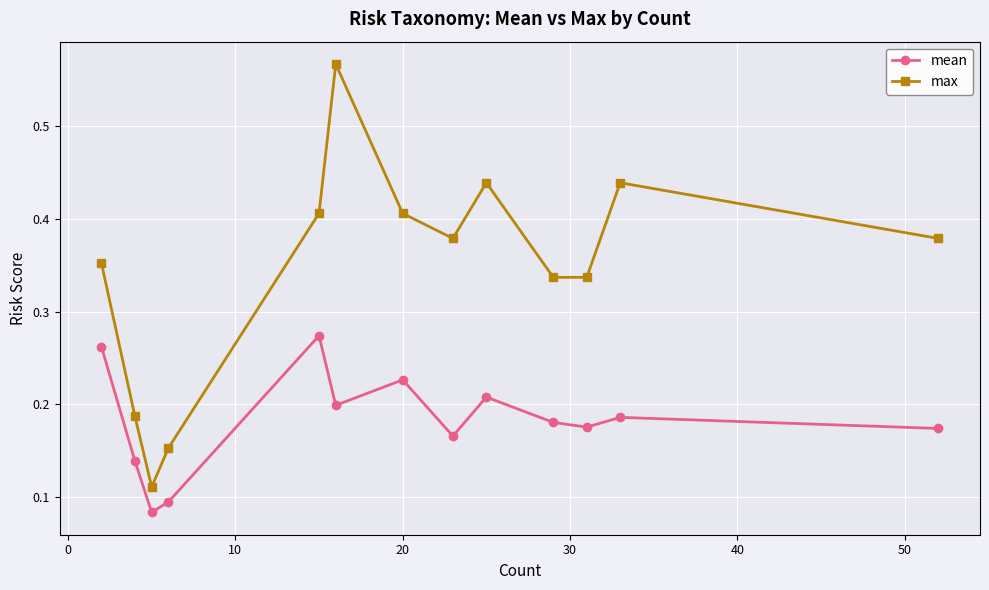

Is this an area chart (filled region under the line)?

No